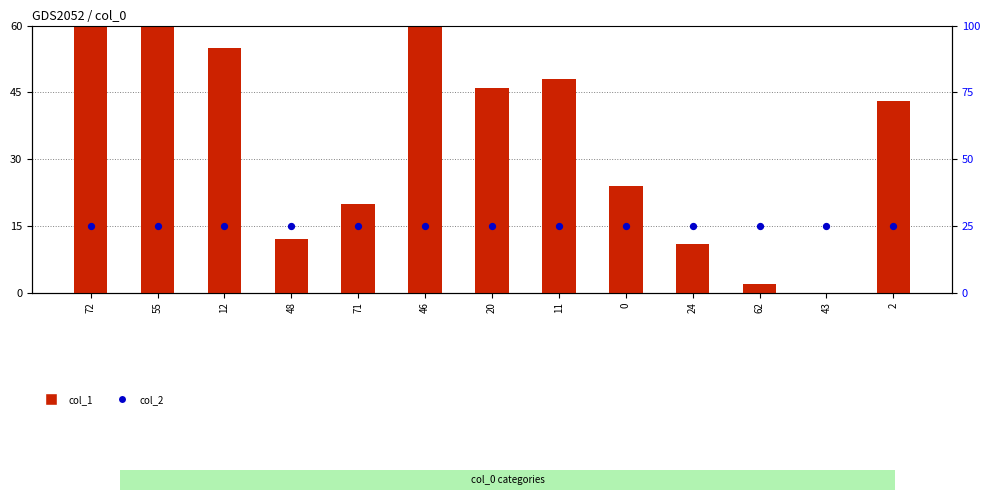

Is the value of col_2 at 72 greater than the value of col_1 at 62?

Yes